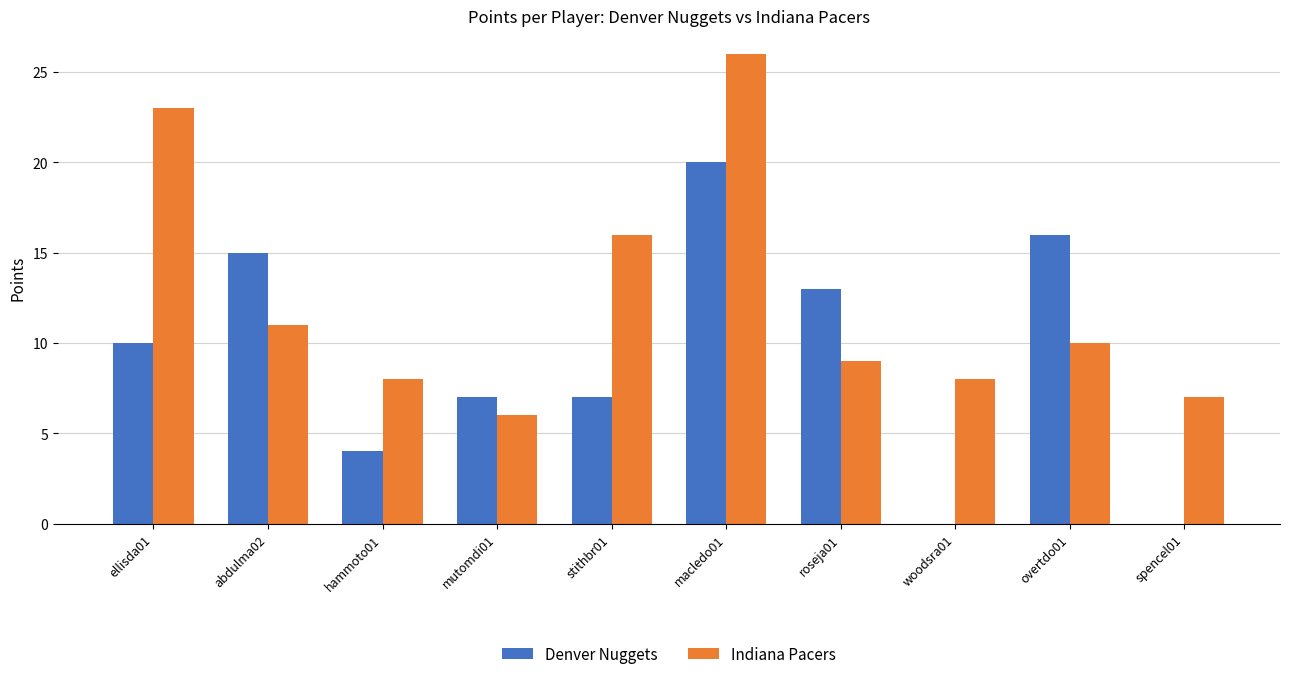

What is the spread (max minus min) of values at ellisda01?

13